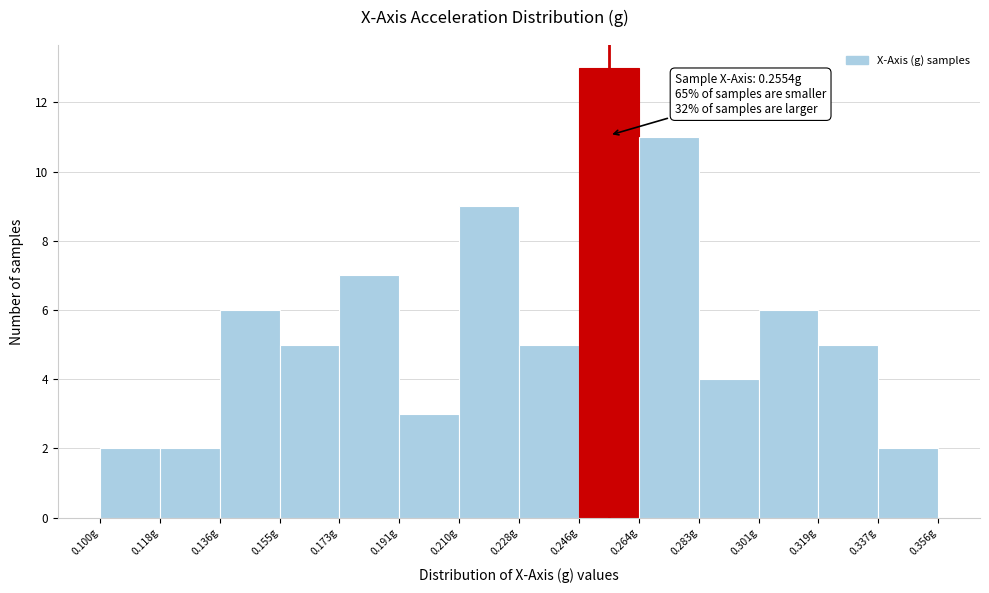

Over which range of the x-axis is the bar tallest?

0.246 to 0.264